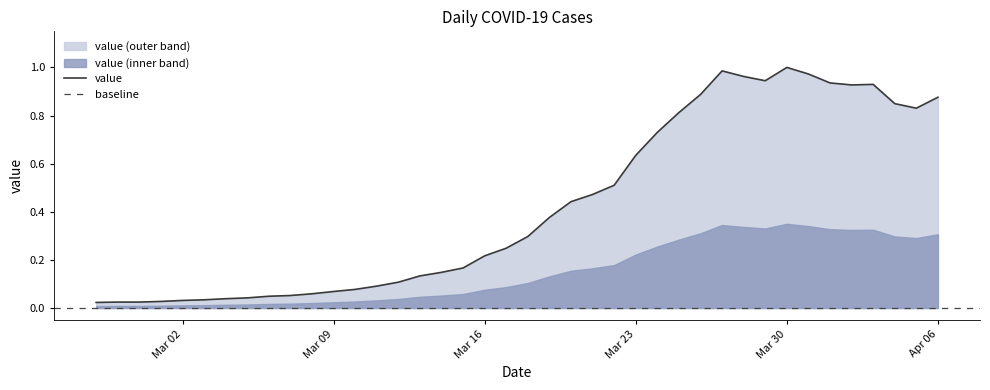

How many points are higher than both their immediate neighbors (excluding endpoints)?

3